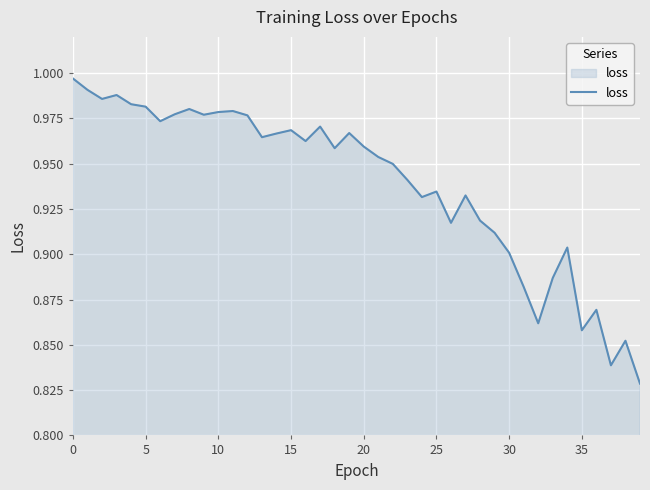

What is the label of the 21st point from the right?

19